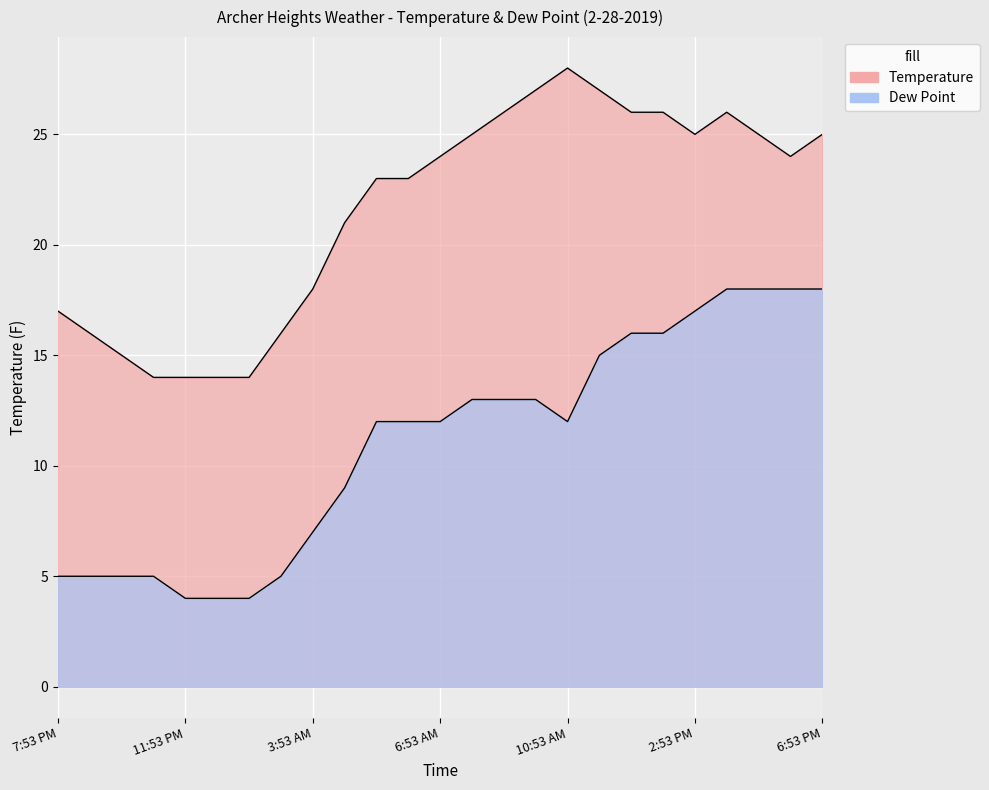

What is the lowest value of the Dew Point series?

4